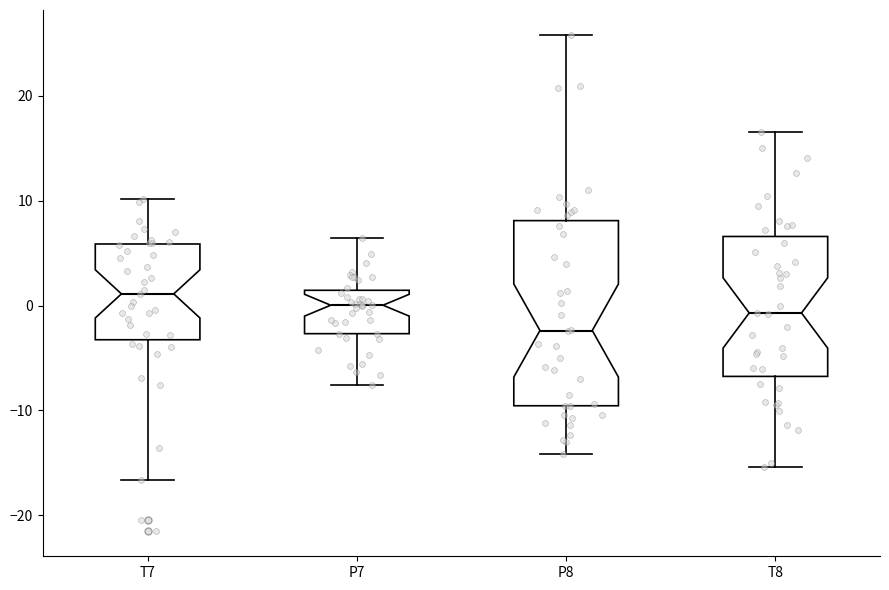

Which box's median line is the highest?

T7